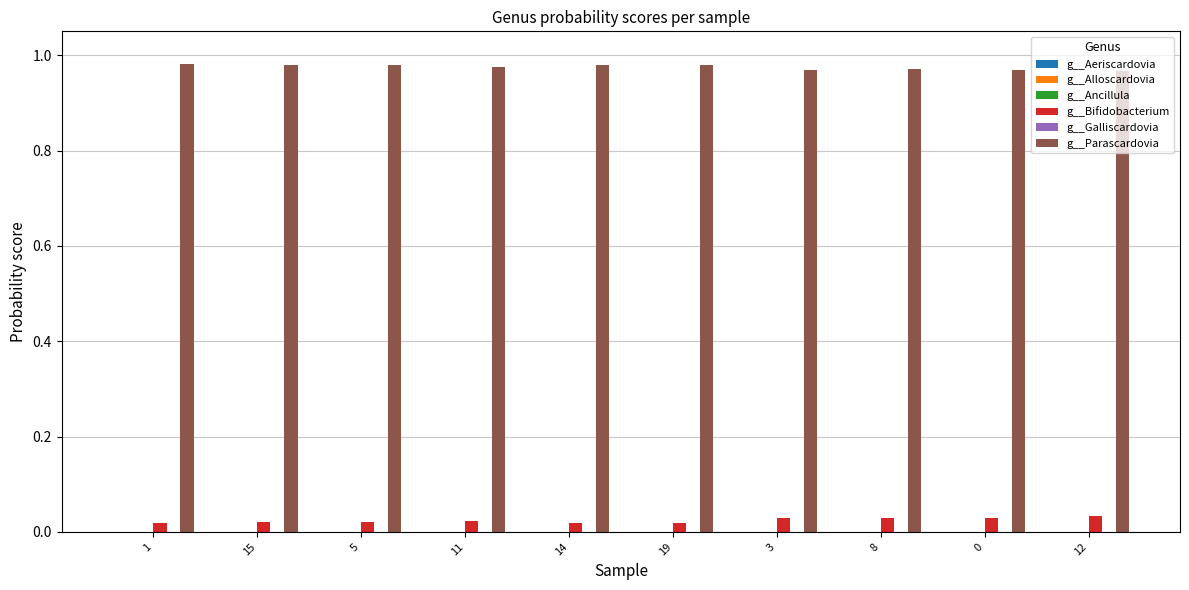

Which series has the largest total across all categories?

g__Parascardovia